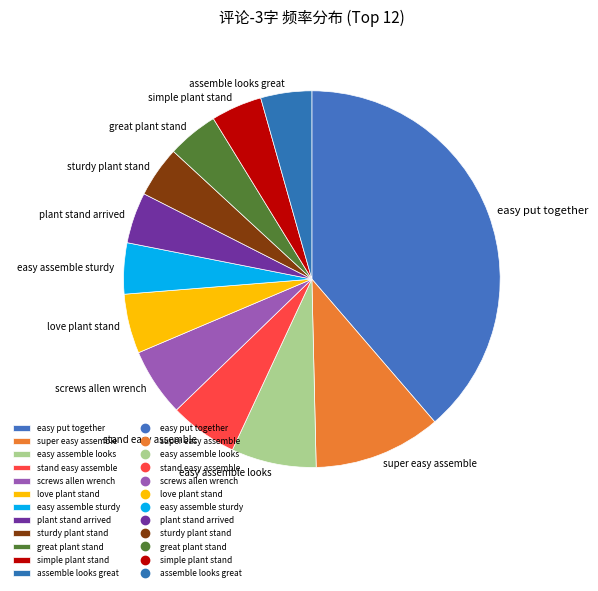

The plant stand arrived slice represents 4% of the pie. True or false?

True